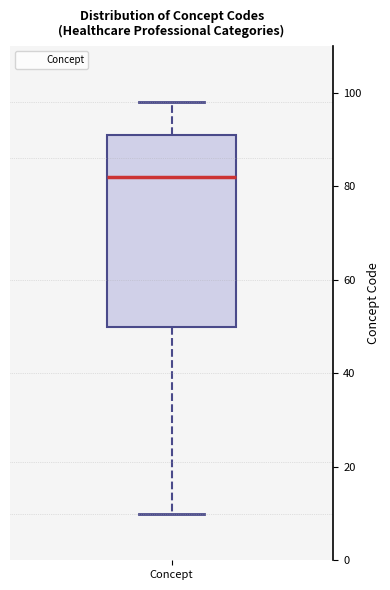

Where does the upper whisker of the box for Concept end on the y-axis? The values are not printed on the chart, so give them approximately, as read against the axis.

98